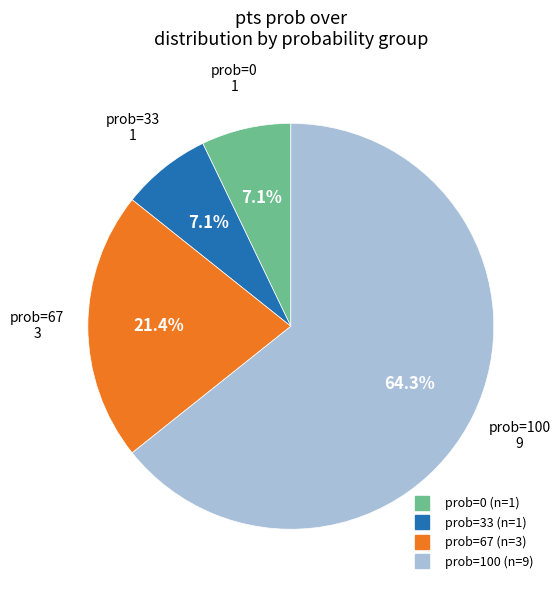

How many slices are in this pie chart?

4